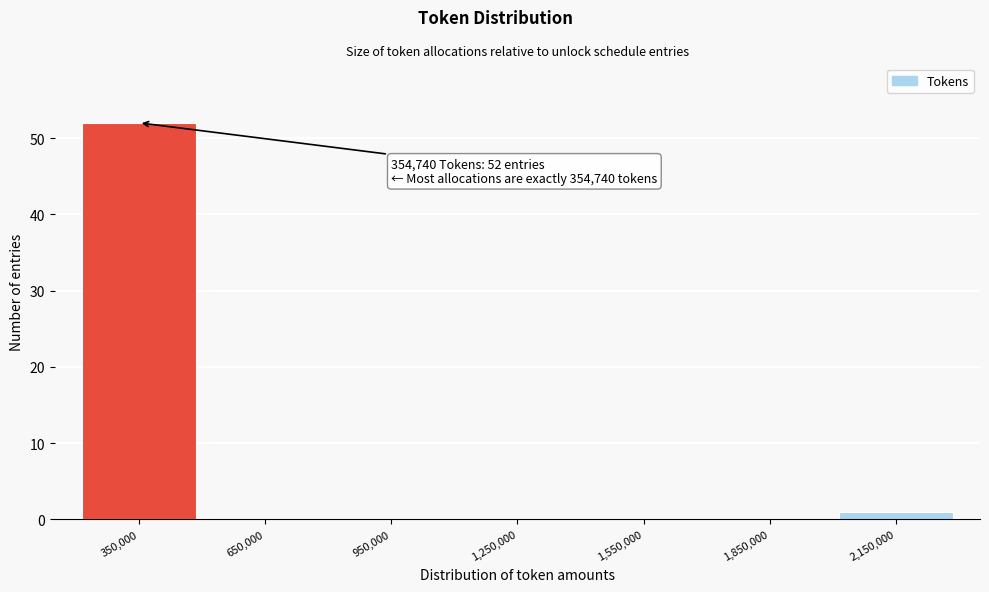

Over which range of the x-axis is the bar tallest?

200000 to 500000